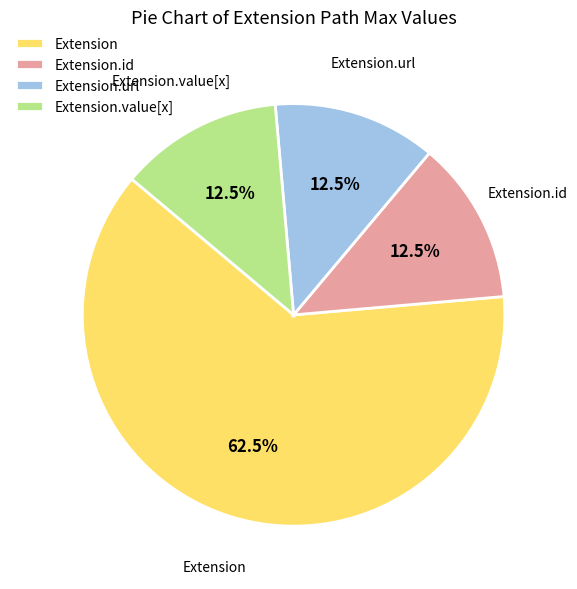

Which category has the biggest portion of the pie?

Extension